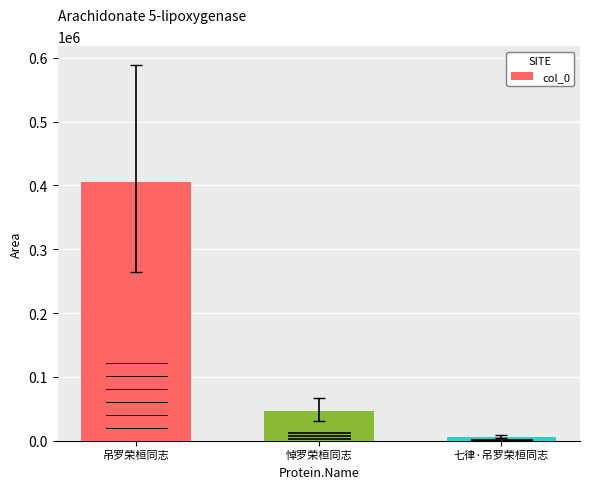

Reading left to right, what are all the values shown in this chart?

405868	46408	6569